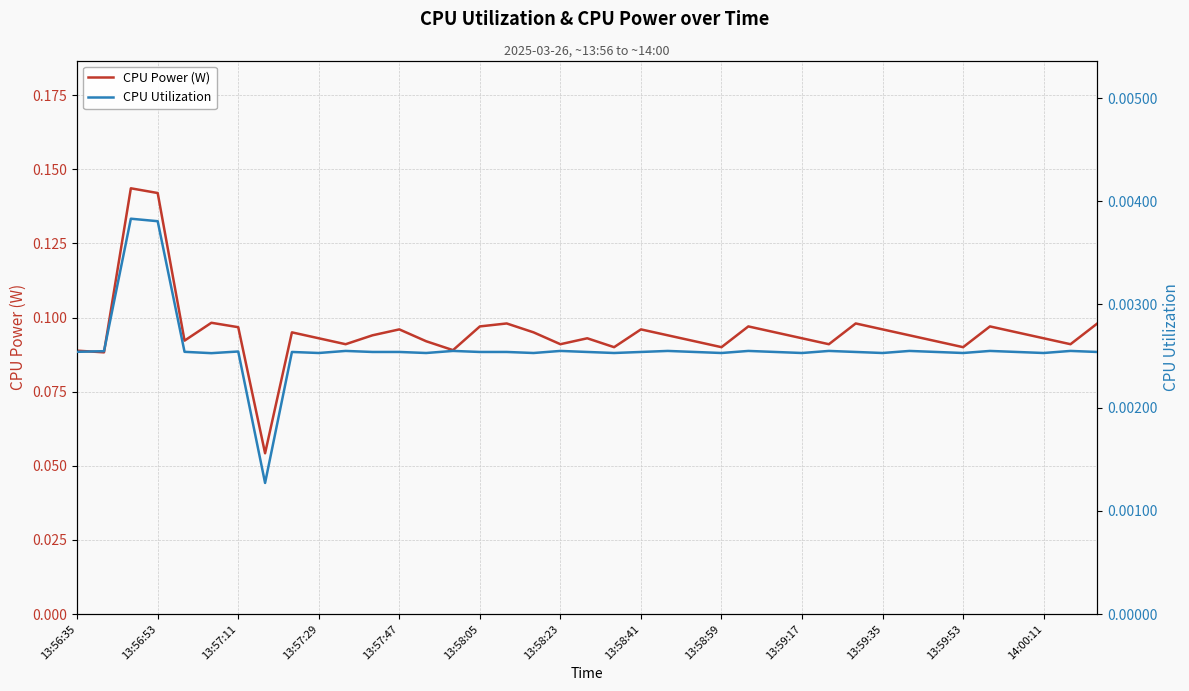

How many categories are shown in the chart?

39